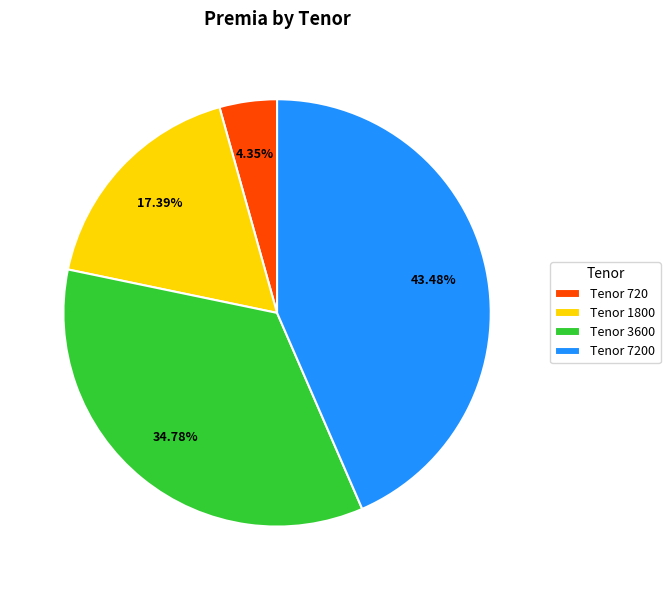

Is there any slice that represents more than half of the pie?

No